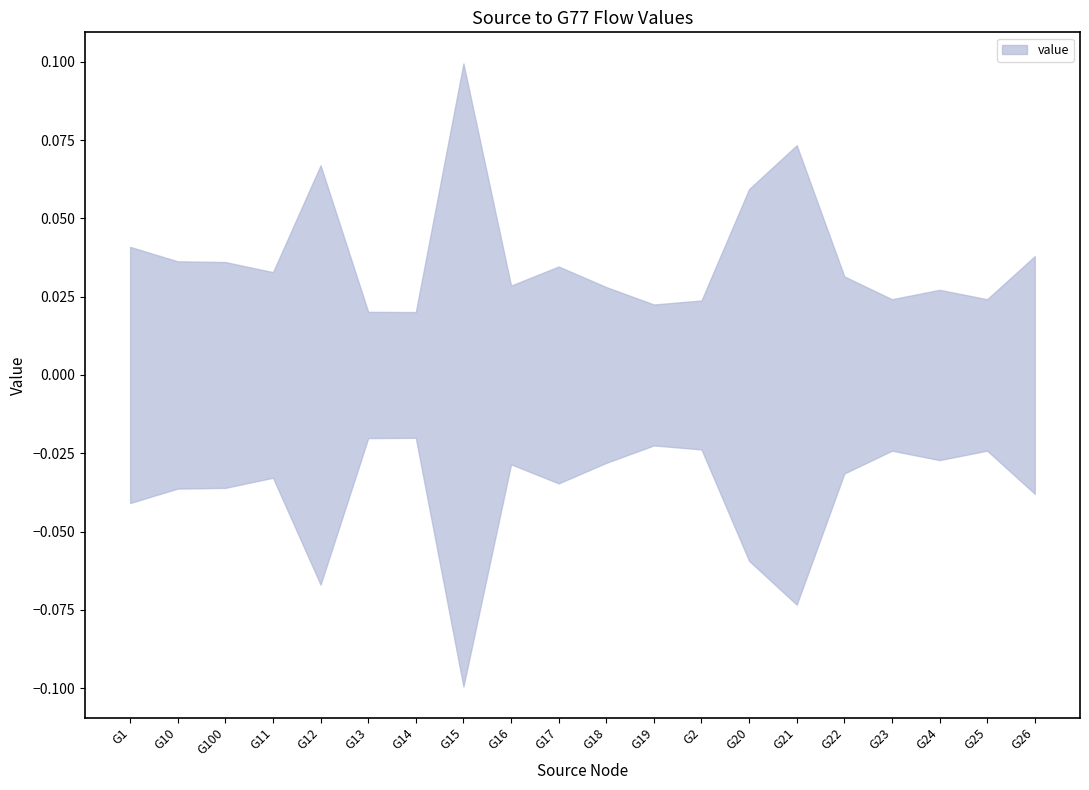

Does the chart display data point markers on the line(s)?

No